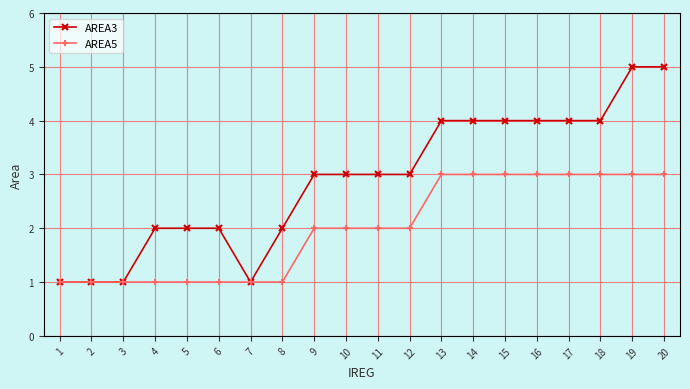

What is the maximum value shown in the chart?

5